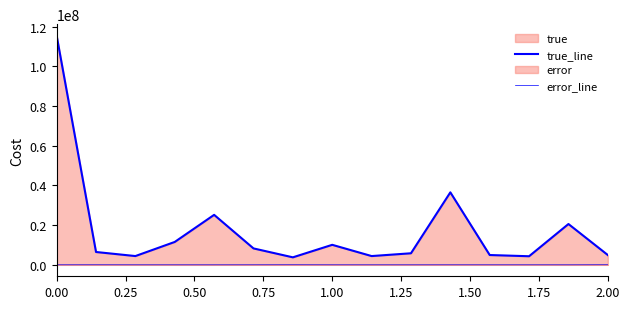

How many data points in error_line are above 6594?

7